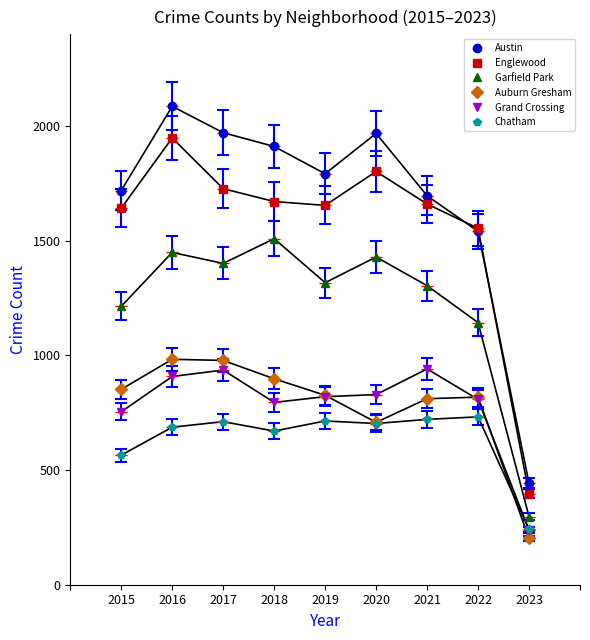

True or false: Grand Crossing and Garfield Park intersect in this chart.

False